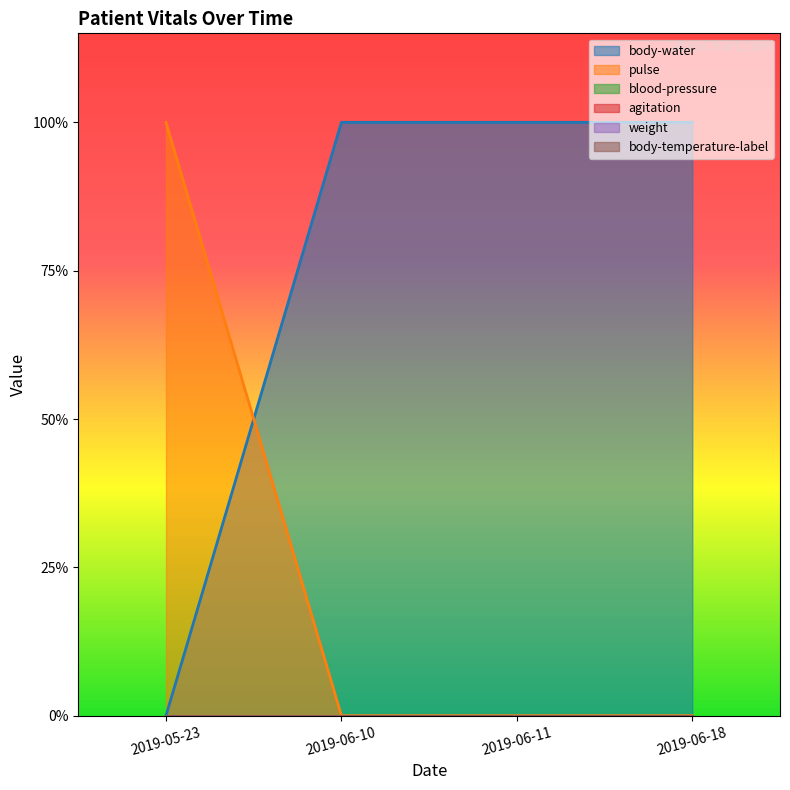

At which label is weight closest to 0?

2019-05-23